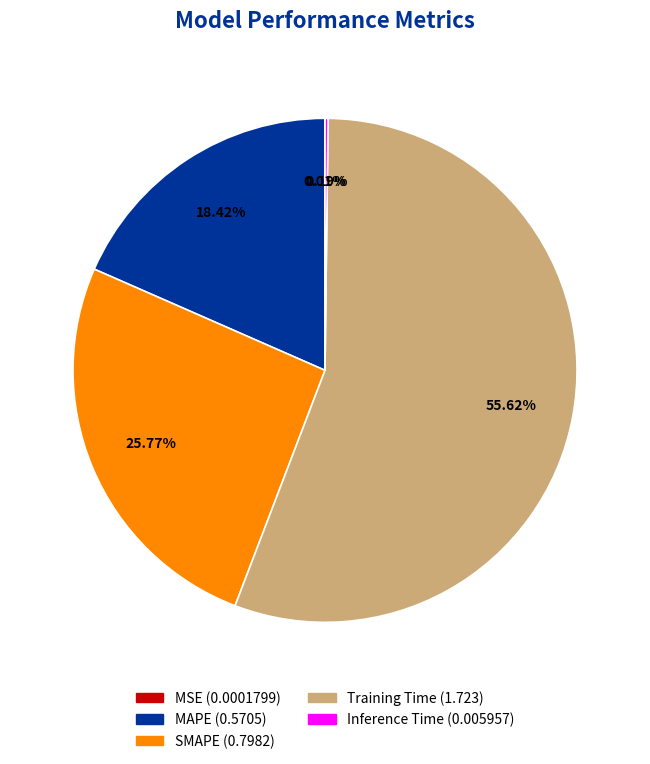

Is it true that SMAPE is 14% of the pie?

False